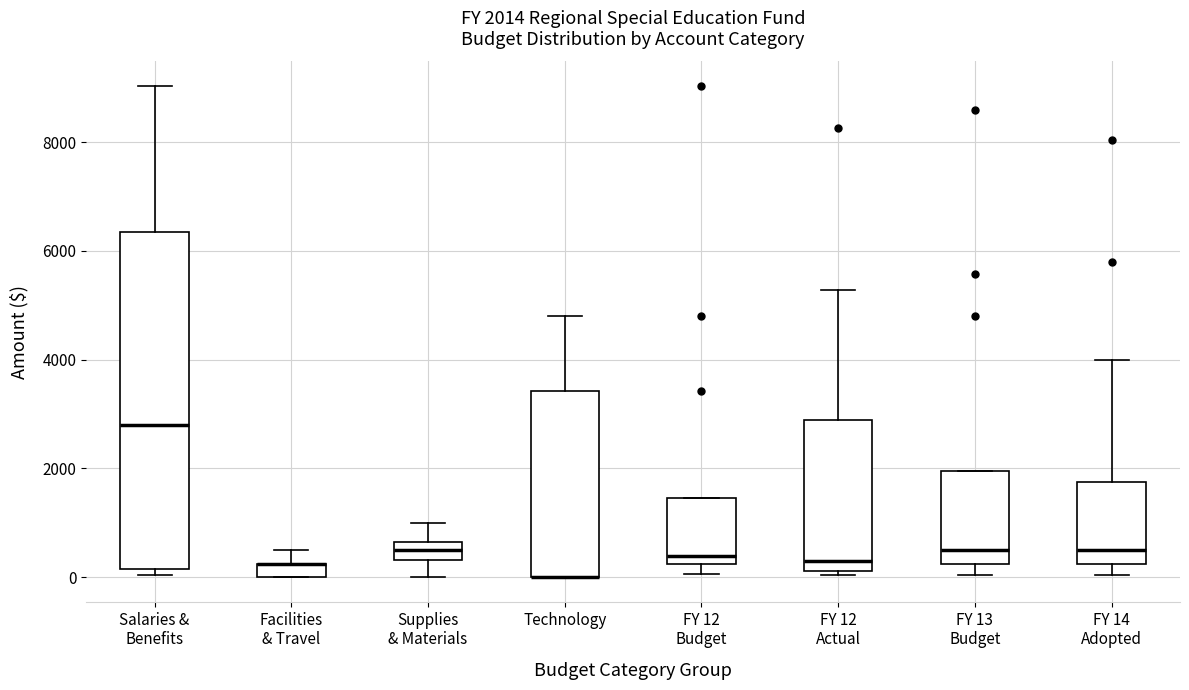

Comparing the boxes themselves (not the whiskers), which one is the tallest?

Salaries & Benefits